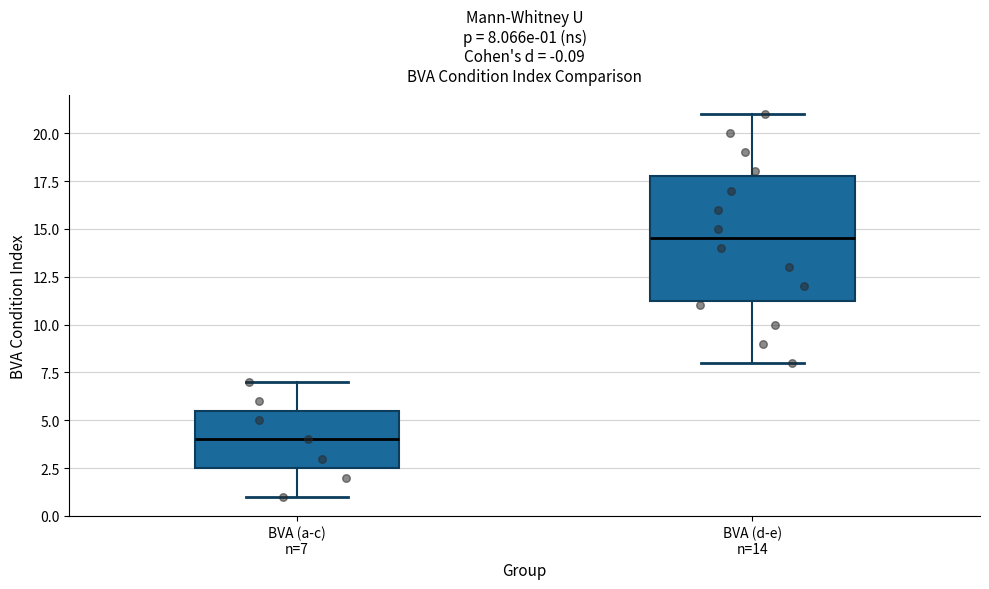

Which box's median line is the lowest?

BVA (a-c) n=7